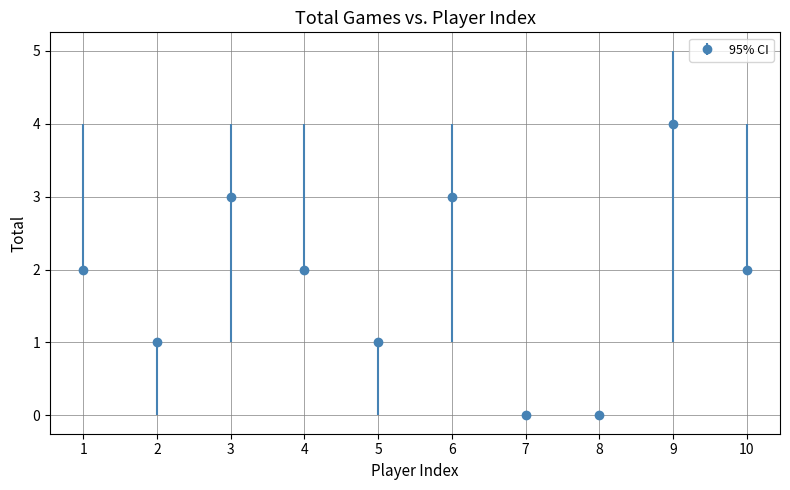

Where is the first local maximum?

3